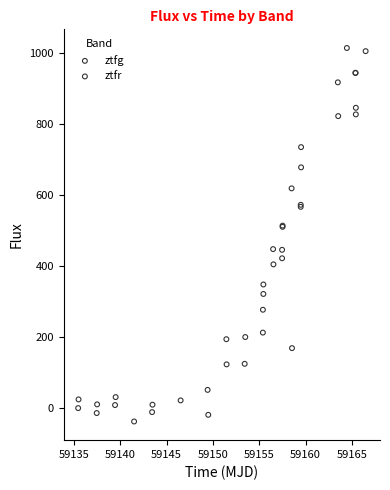

Which series contains the highest Y value?

ztfg